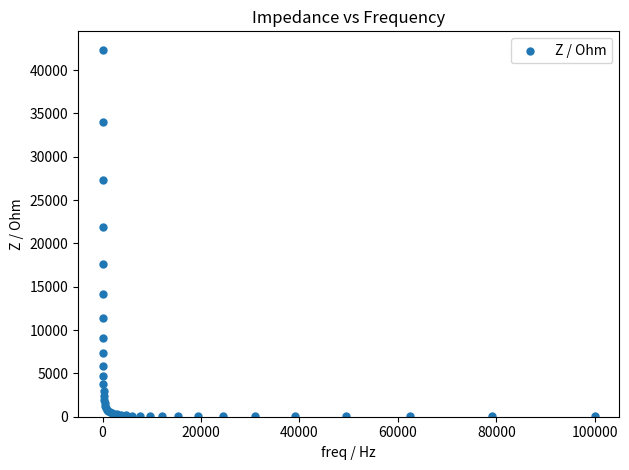

What Y value in the scatter plot is closest to 21202?

21946.6